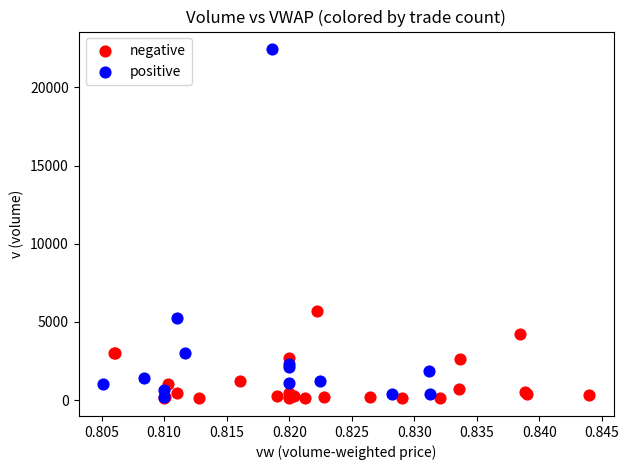

Which series has the widest spread of Y values?

positive